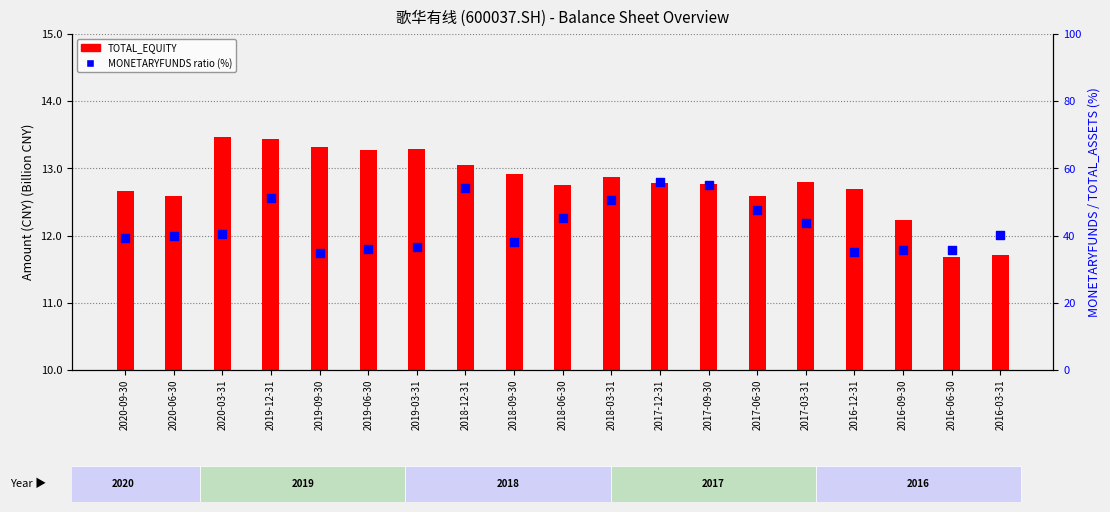

Which series reaches the maximum Y coordinate?

MONETARYFUNDS ratio (%)